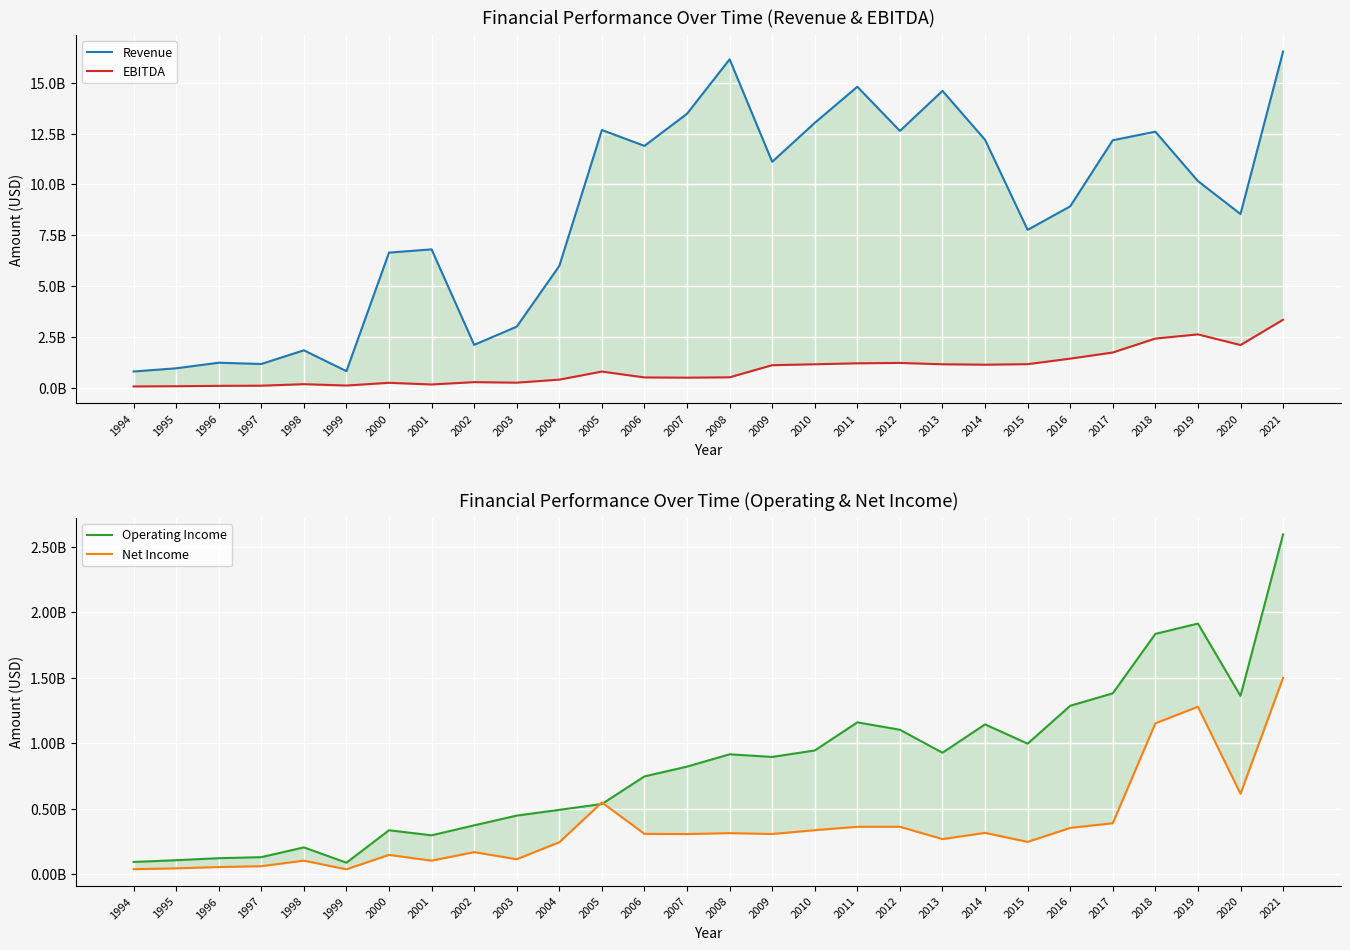

What is the value of the Operating Income point at the 8th from the left?

295232000